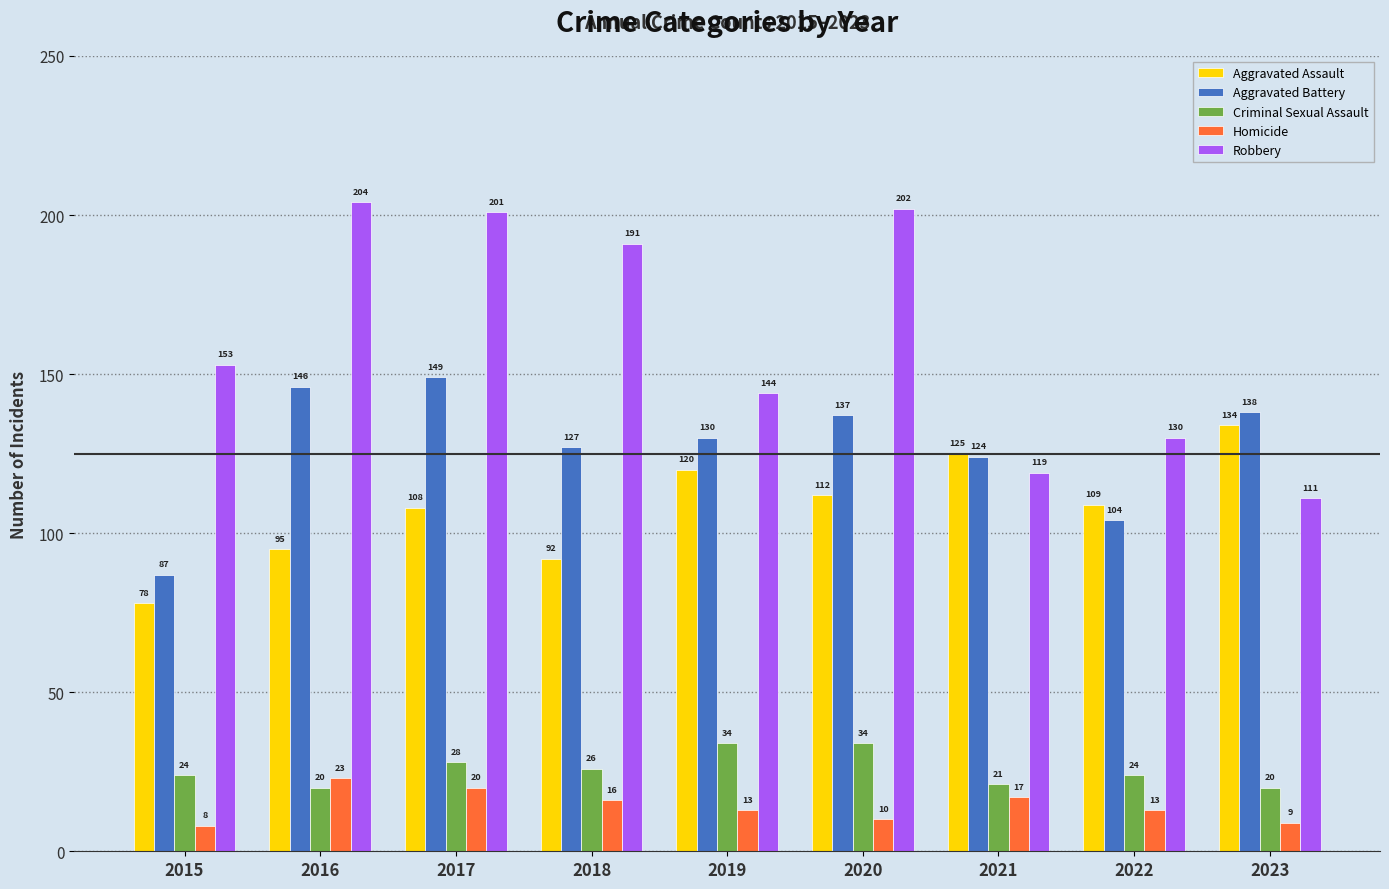

What is the value of the Criminal Sexual Assault bar at the 4th from the left?

26